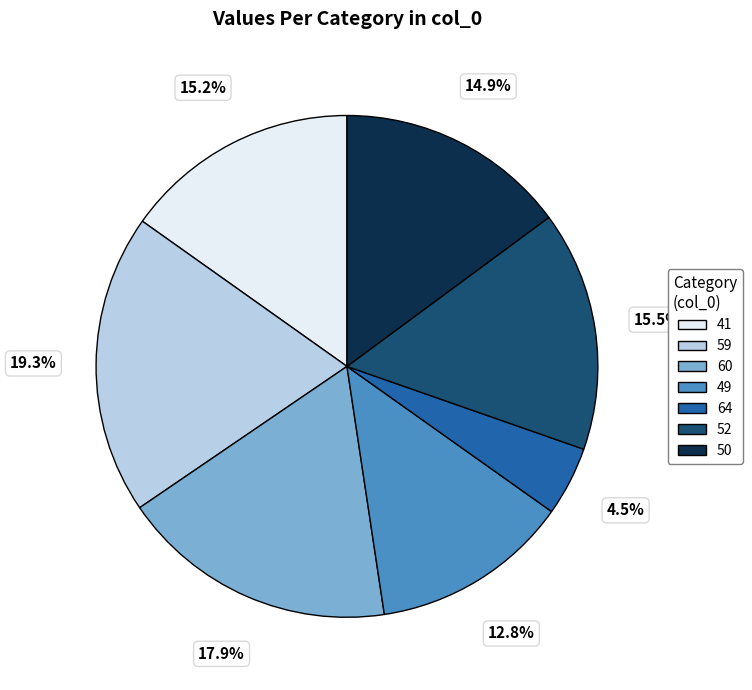

Is it true that 50 is 28% of the pie?

False